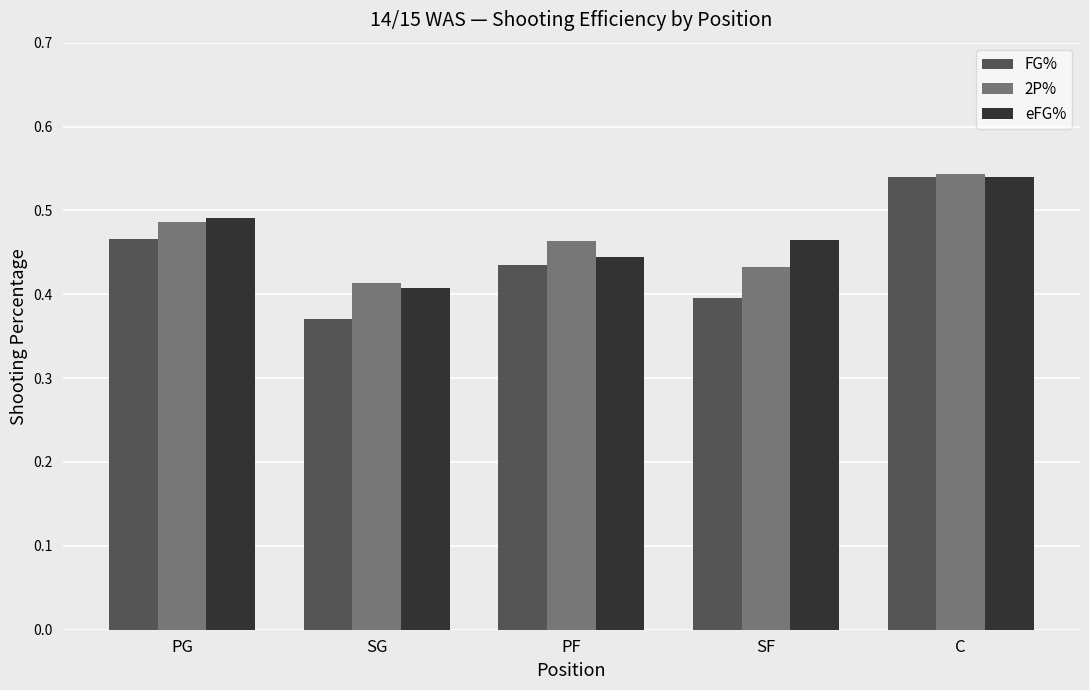

Between SG and C, which series saw the biggest shift?

FG%